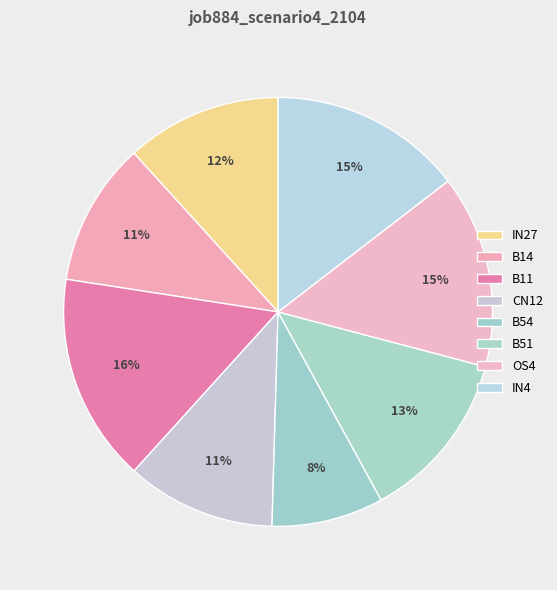

To the nearest percent, what is the average slice percentage?

12%